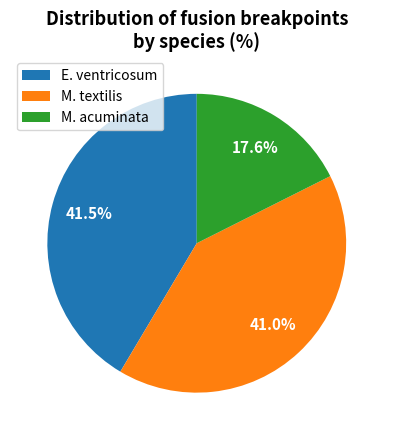

What percentage is NOT represented by E. ventricosum?

58.5%